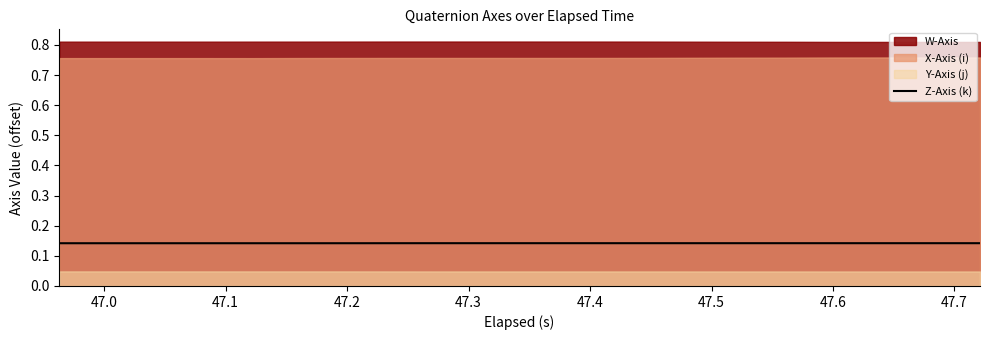

What is the smallest value displayed?

0.1